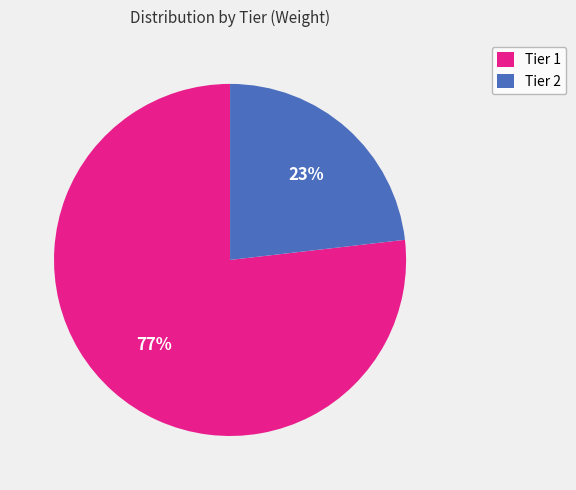

Which category has the biggest portion of the pie?

Tier 1